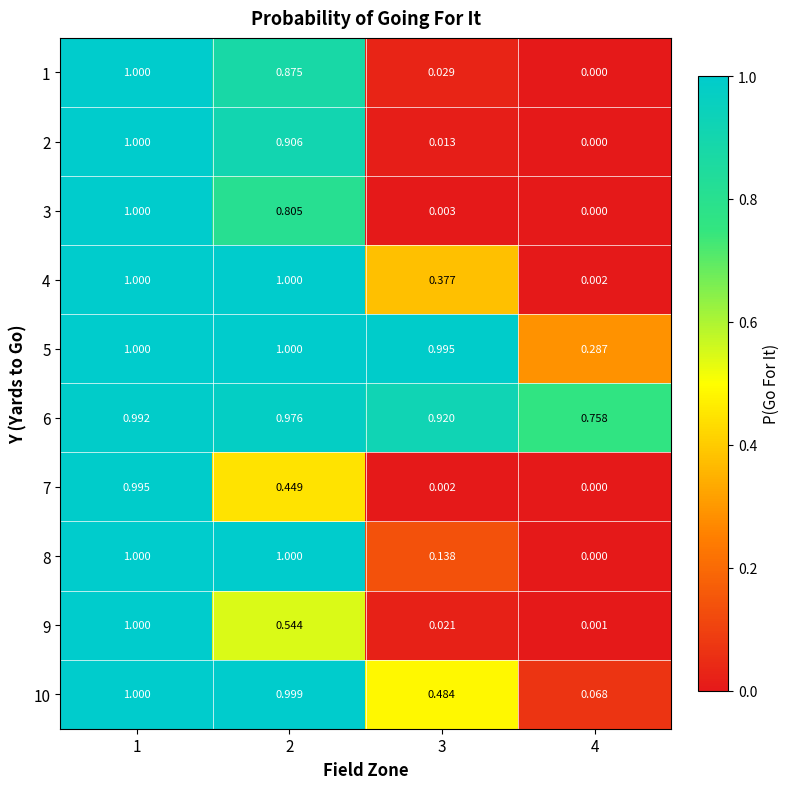

Is the value of 3 at 4 greater than the value of 6 at 2?

No